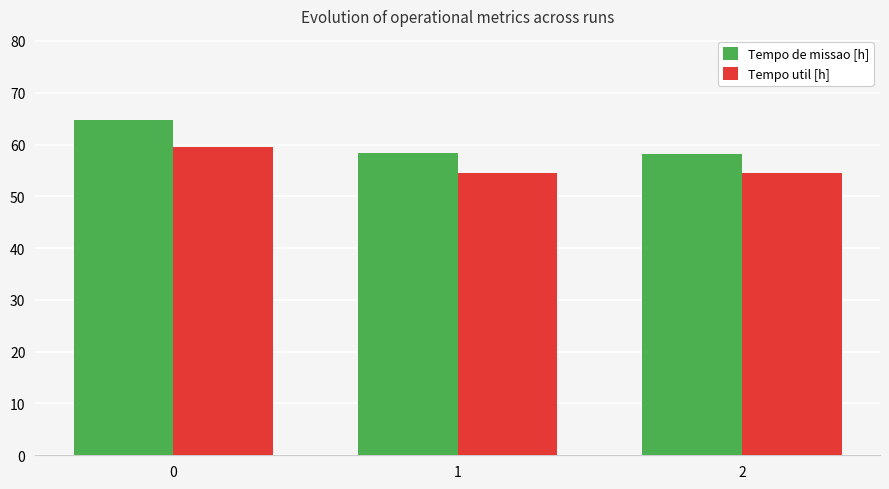

What is the sum of the Tempo de missao [h] values at 2 and 1?

116.6